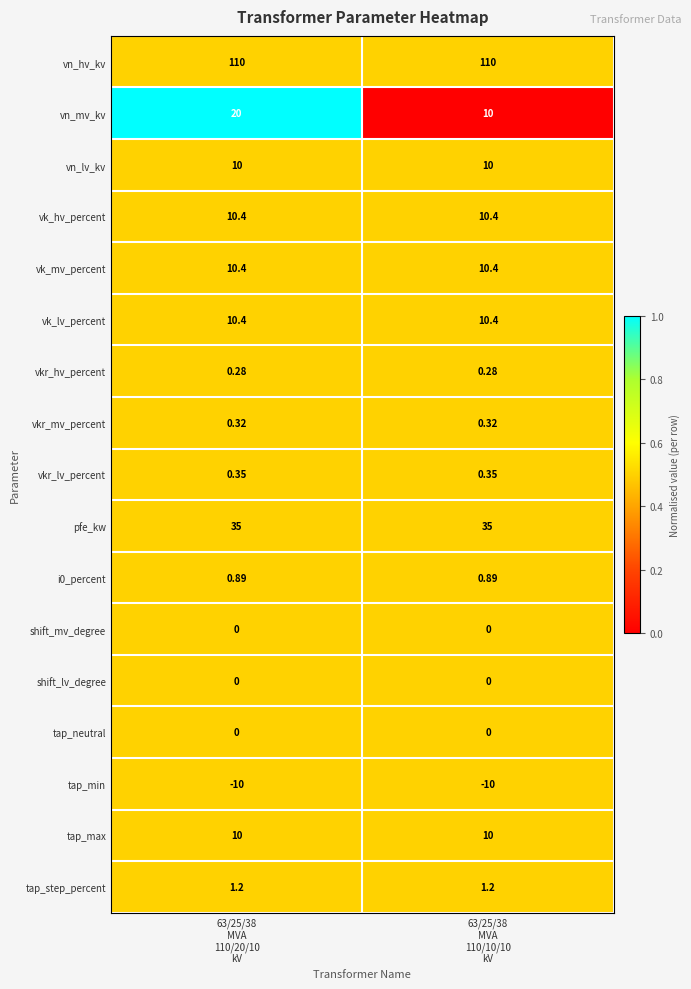

Which series has the largest total across all categories?

vn_hv_kv